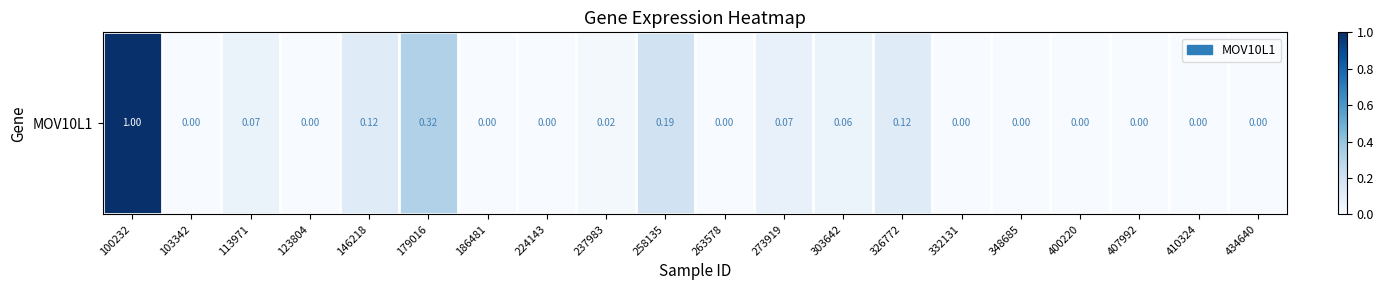

Between 103342 and 123804, which is larger?

103342